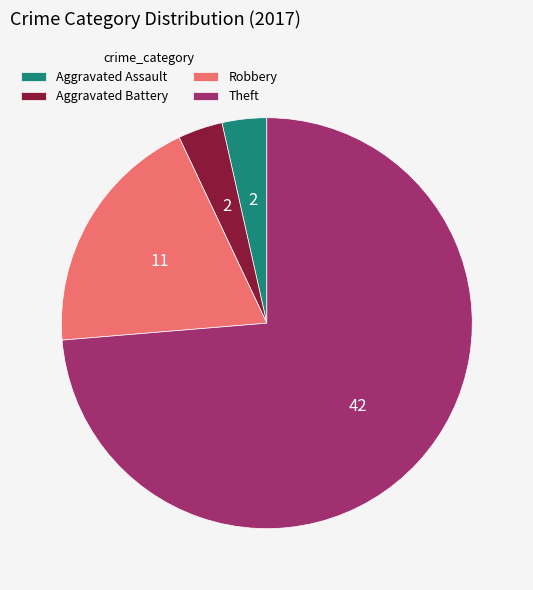

Combined, do Theft and Aggravated Assault account for over 50%?

Yes